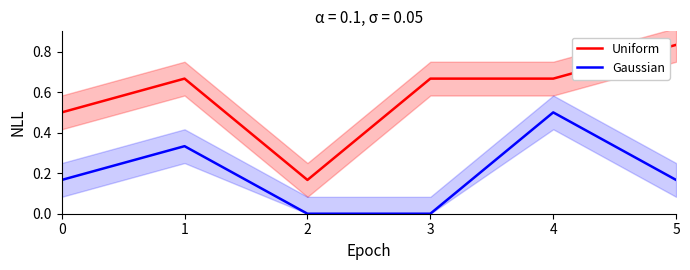

Which series changed the most between 4 and 5?

Gaussian